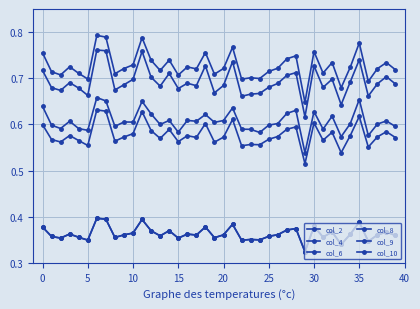

What is the maximum value shown in the chart?

0.8